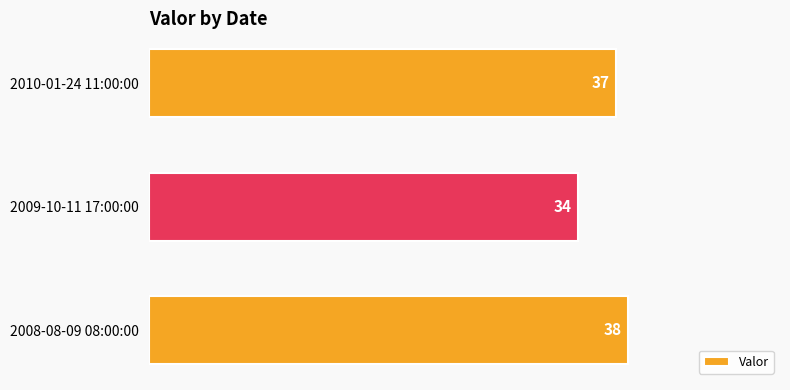

True or false: the data shows 11 at 2008-08-09 08:00:00.

False